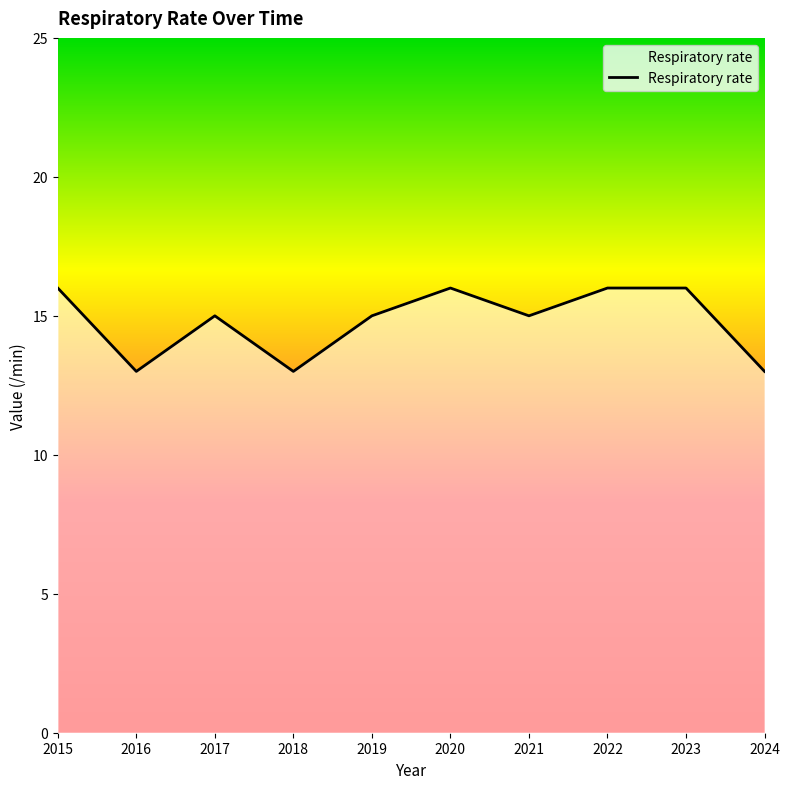

What is the ratio of the value at 2018 to the value at 2020?

0.8